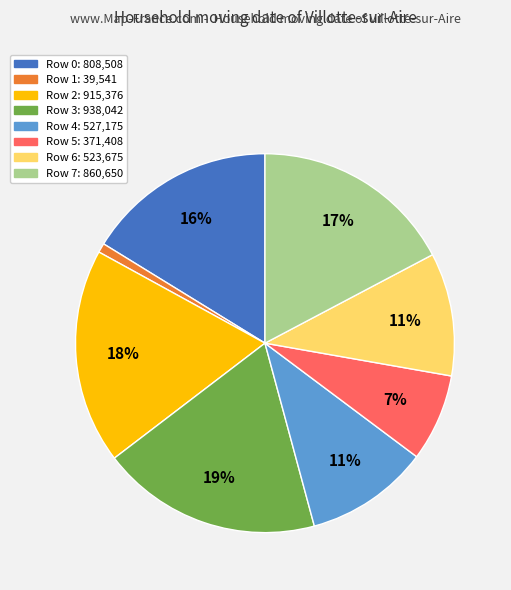

Is there any slice that represents more than half of the pie?

No